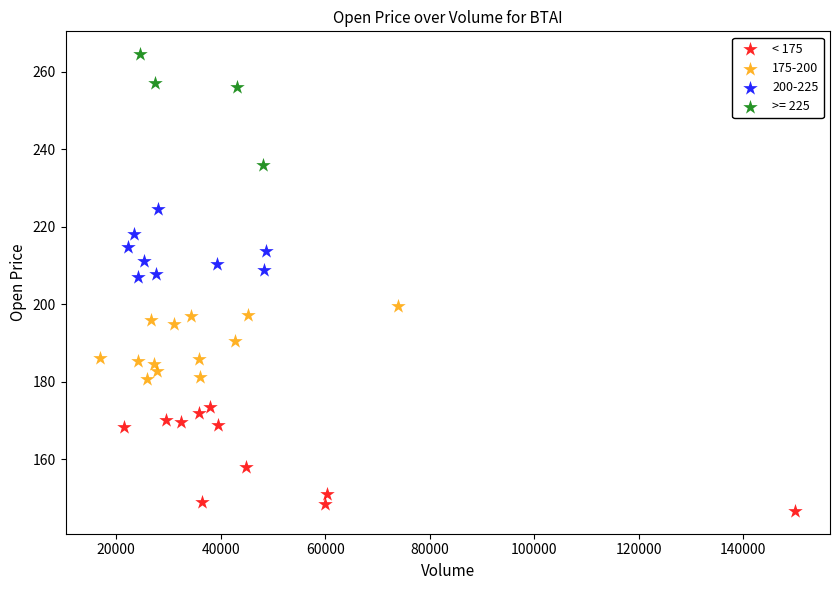

Which series contains the lowest Y value?

< 175